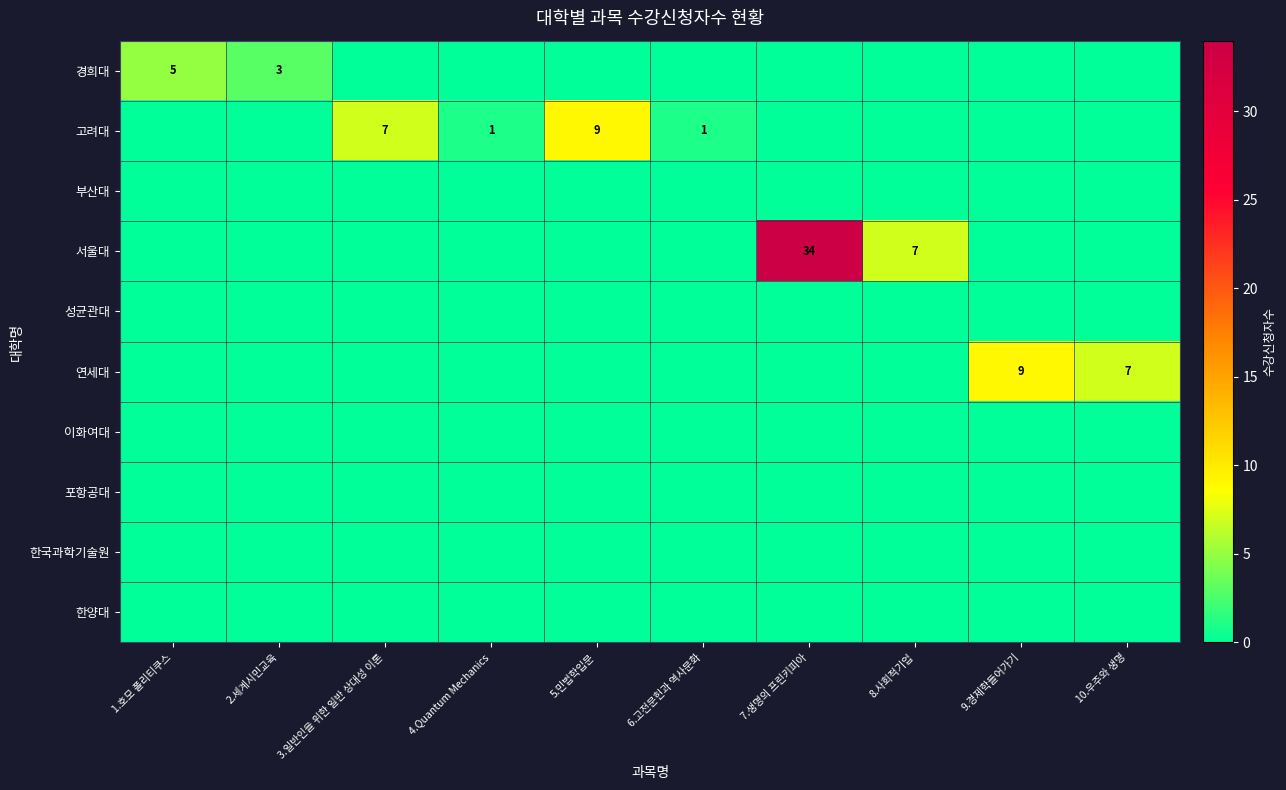

List the labels in order of 고려대 value, largest first.

5.민법학입문, 3.일반인을 위한 일반 상대성 이론, 4.Quantum Mechanics, 6.고전문헌과 역사문화, 1.호모 폴리티쿠스, 2.세계시민교육, 7.생명의 프린키피아, 8.사회적기업, 9.경제학들어가기, 10.우주와 생명